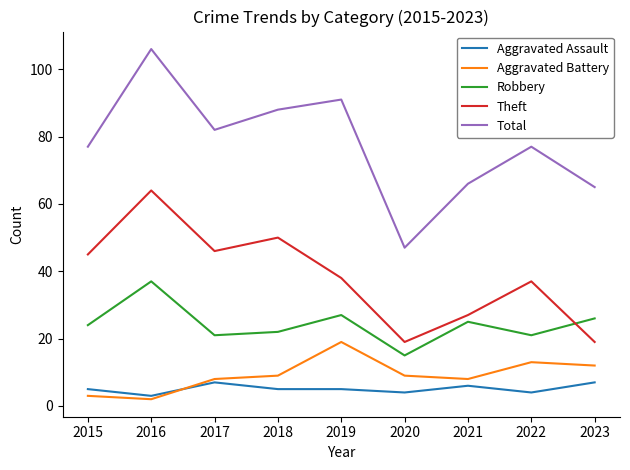

At which label is Robbery closest to 26?

2023